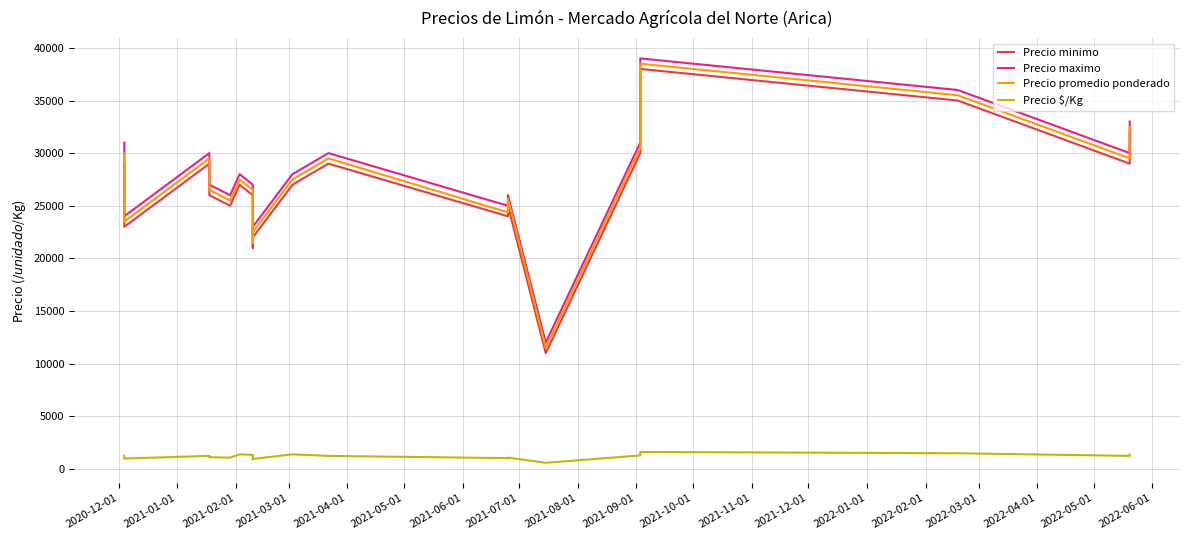

What is the difference between the maximum and minimum values in the Precio maximo series?

27000